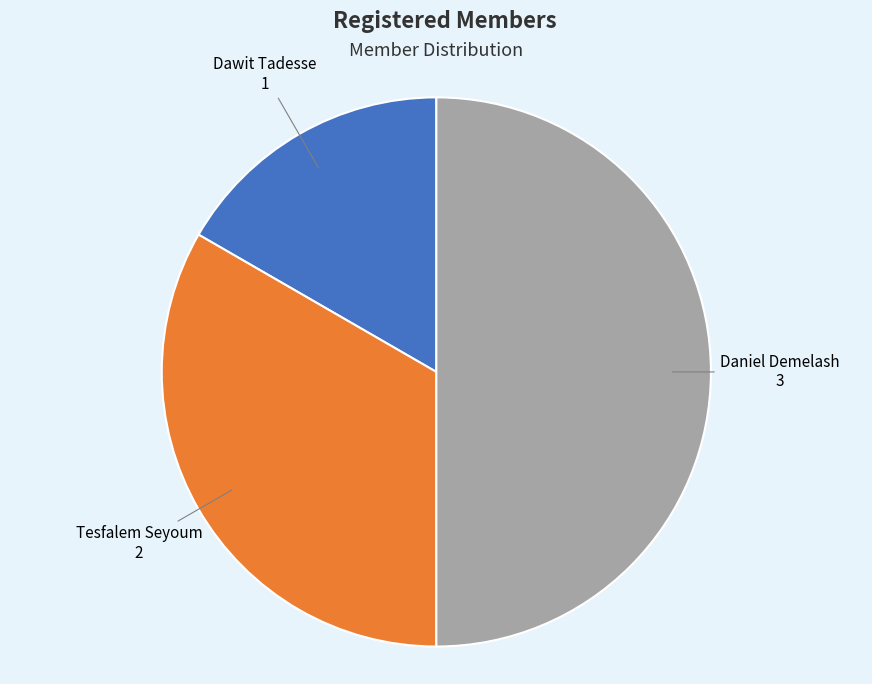

How many segments does this pie chart have?

3